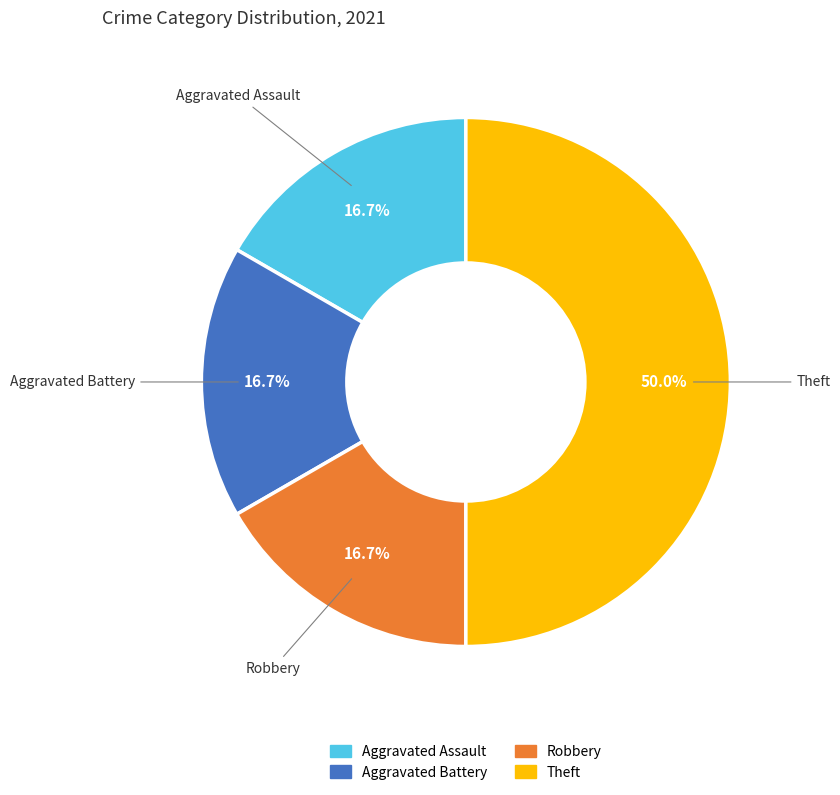

Combined, do Aggravated Assault and Robbery account for over 50%?

No